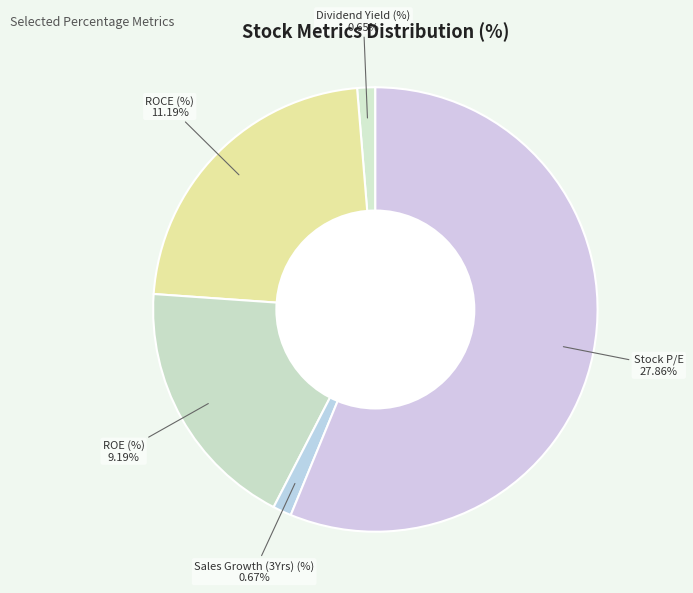

What percentage is the Sales Growth (3Yrs) (%) slice, to the nearest percent?

1%